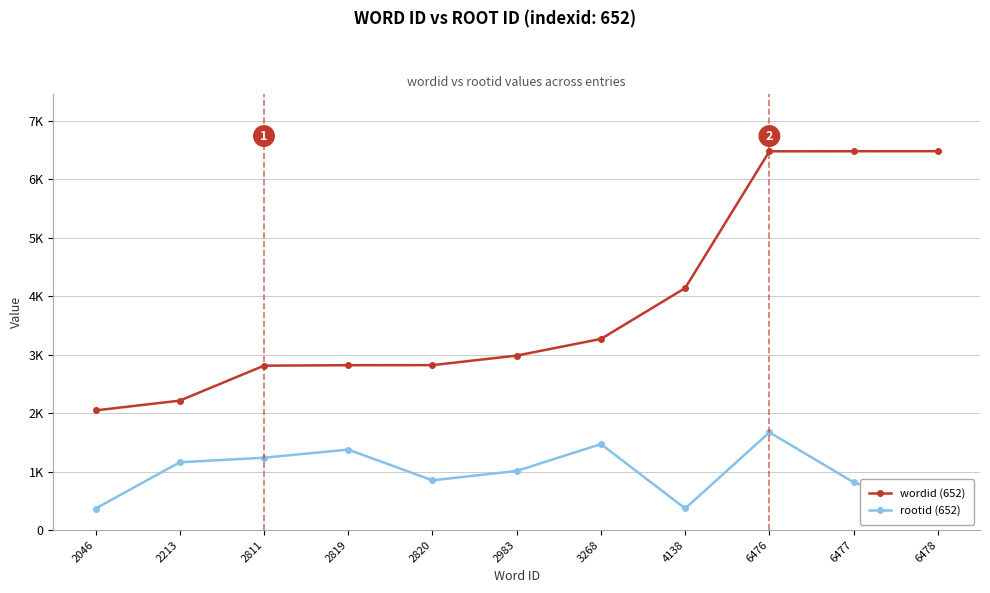

What is the total value across all series at 6476?

8147